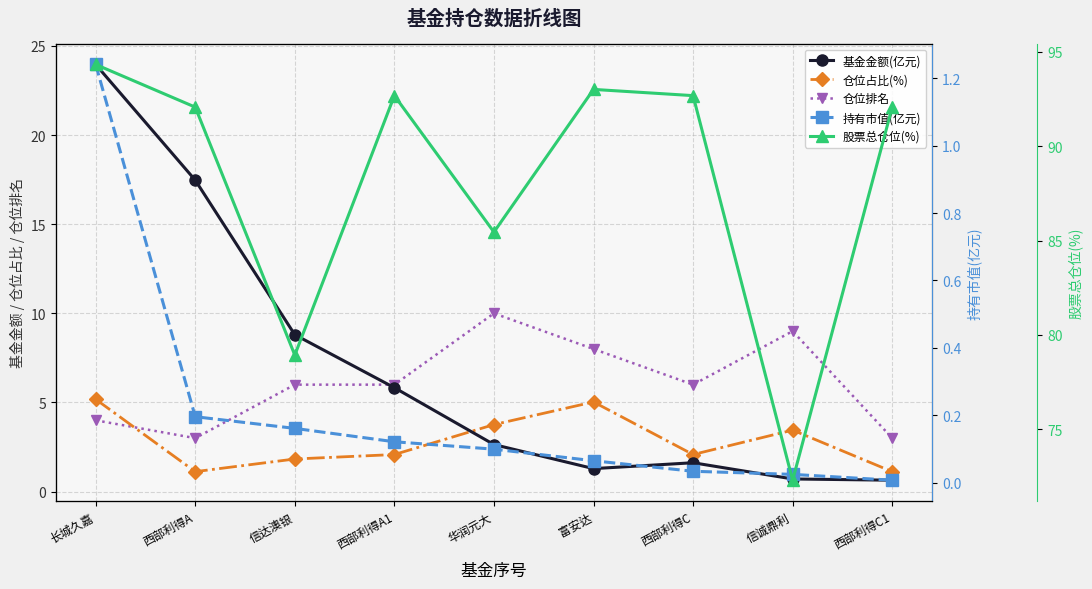

The value of 仓位占比(%) at 西部利得C1 is 0.5. True or false?

False